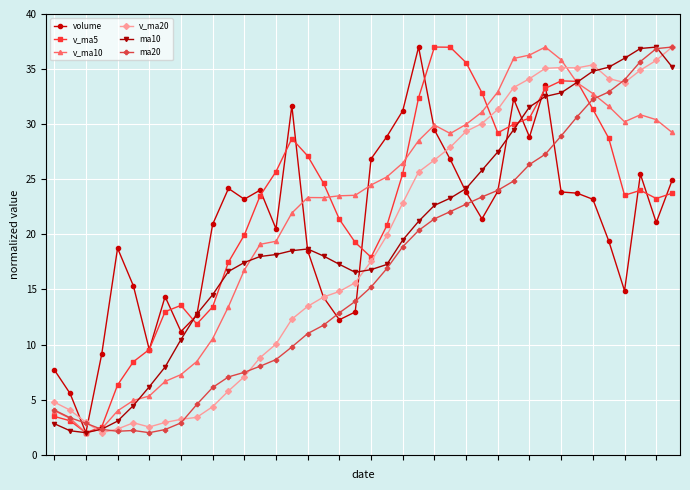

What is the value of the v_ma10 point at the 13th from the left?

16.8